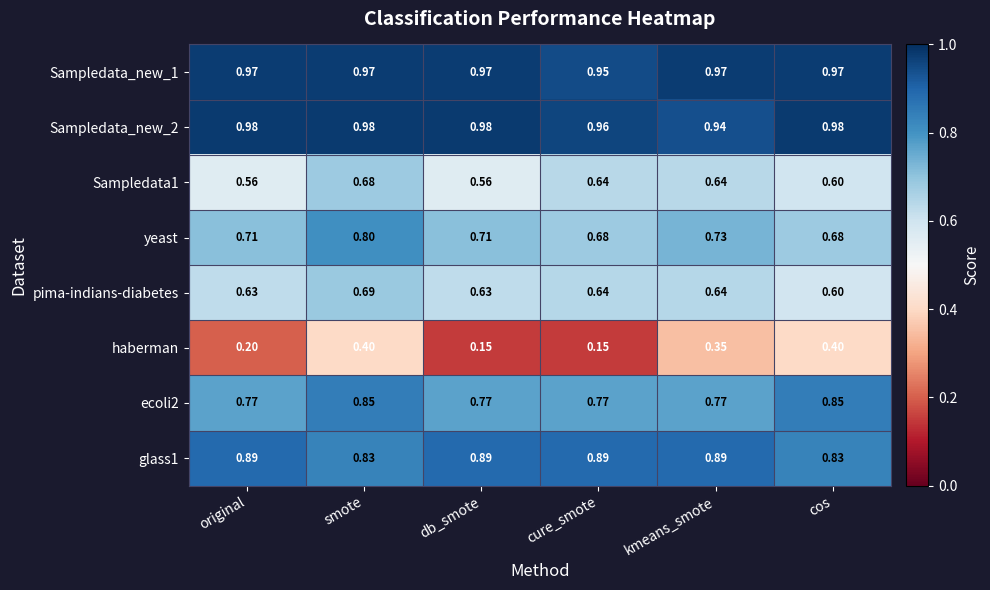

Which category has the highest value in the pima-indians-diabetes series?

smote